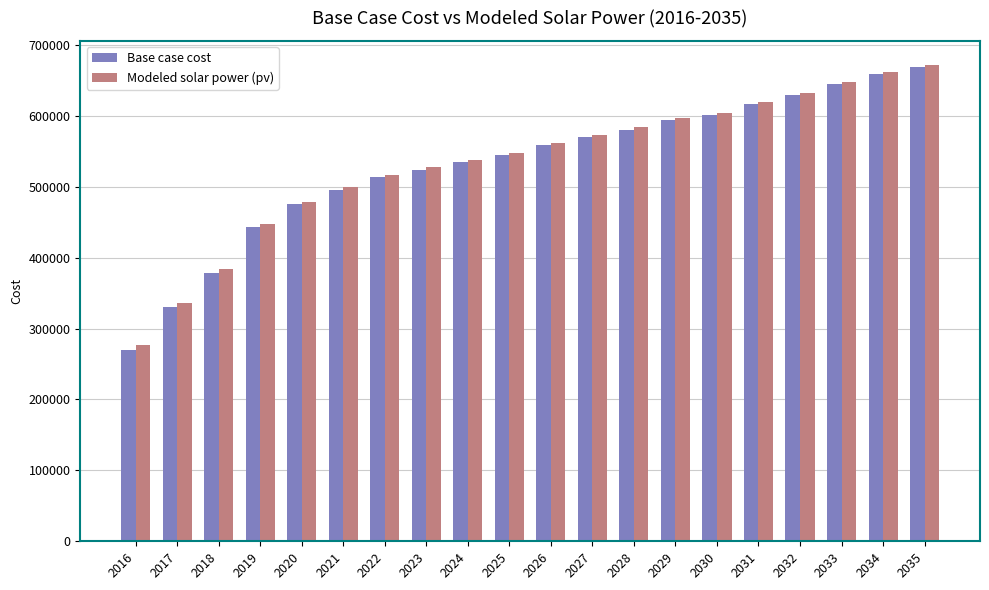

Which series has the largest range (max minus min)?

Base case cost